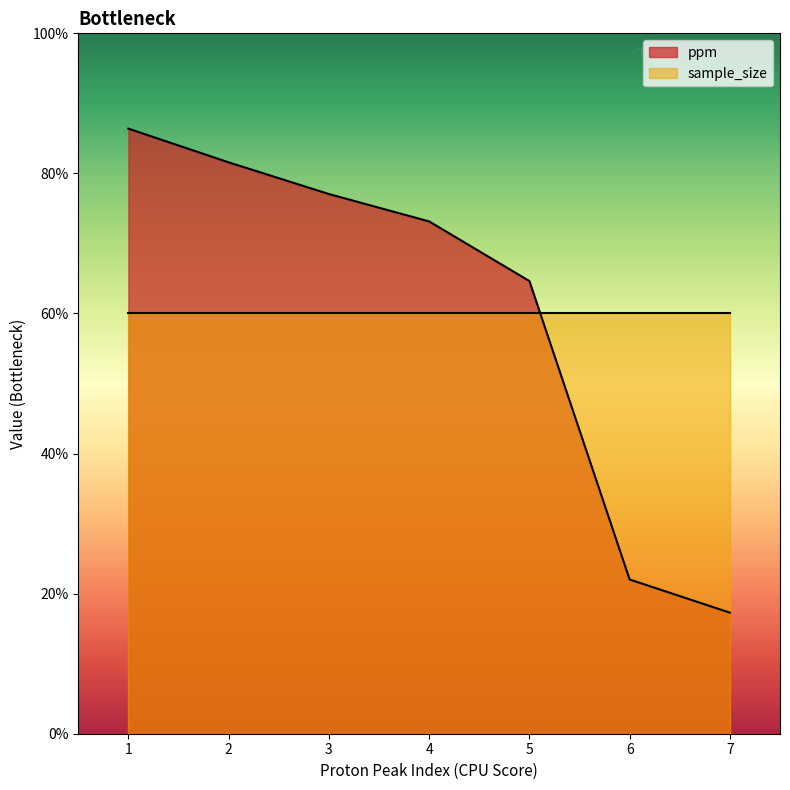

Does the chart display data point markers on the line(s)?

No